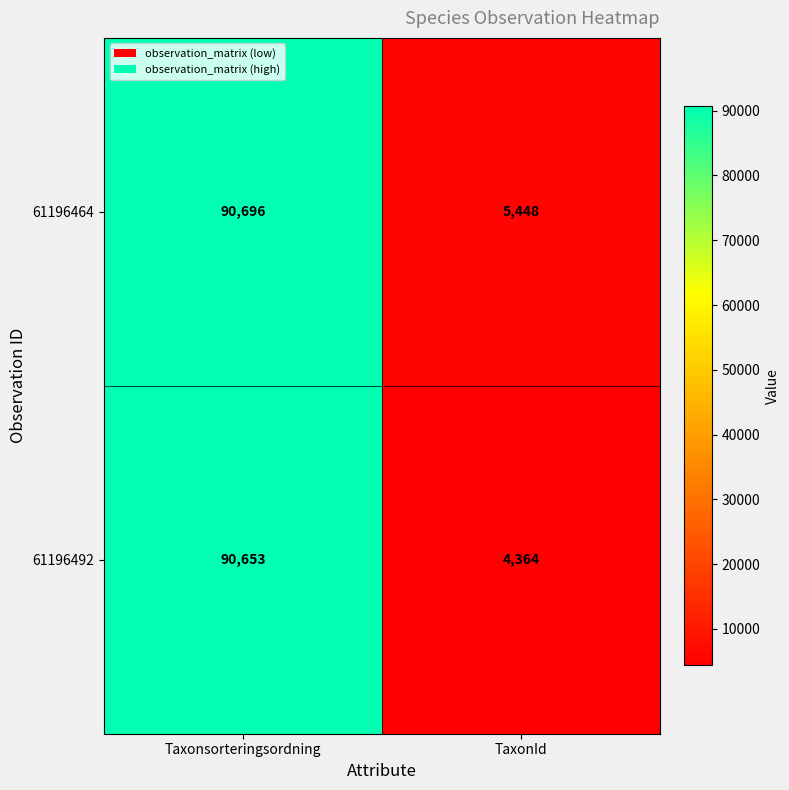

What is the spread (max minus min) of values at TaxonId?

1084